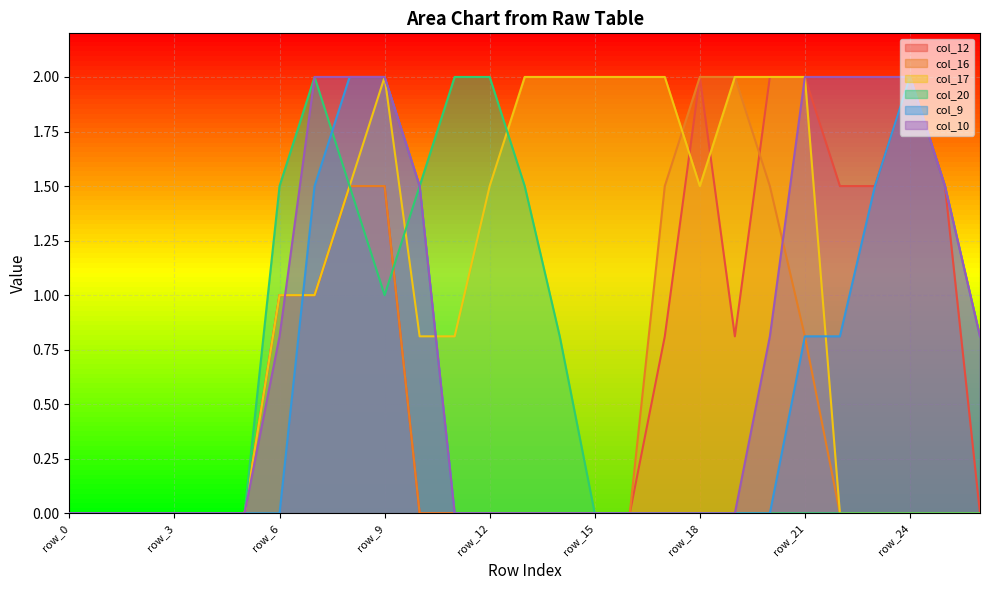

Which series has the largest range (max minus min)?

col_12